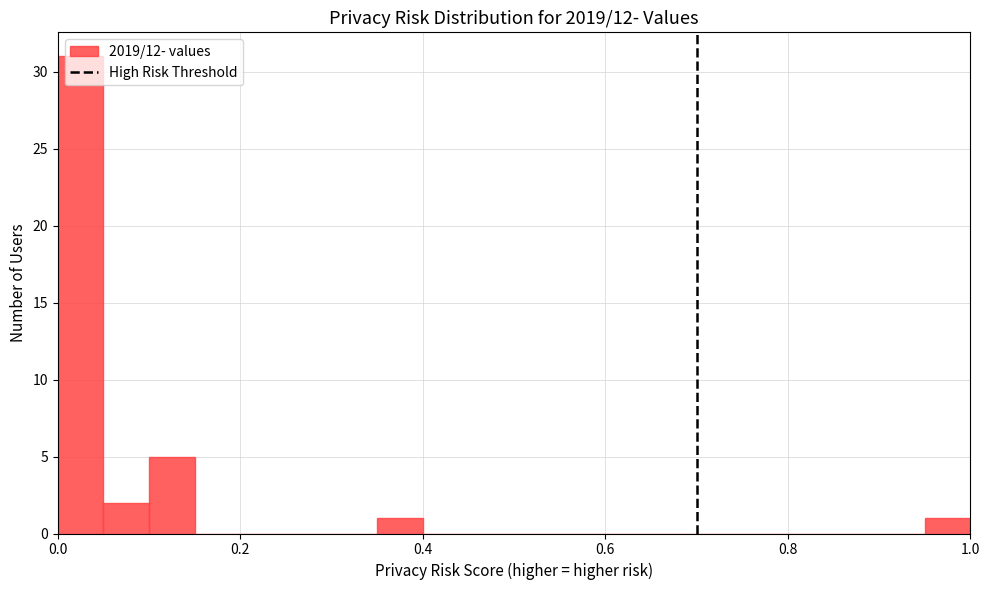

Around what value on the x-axis is the tallest bar? Give the approximate position of its centre, as read against the axis.

0.02